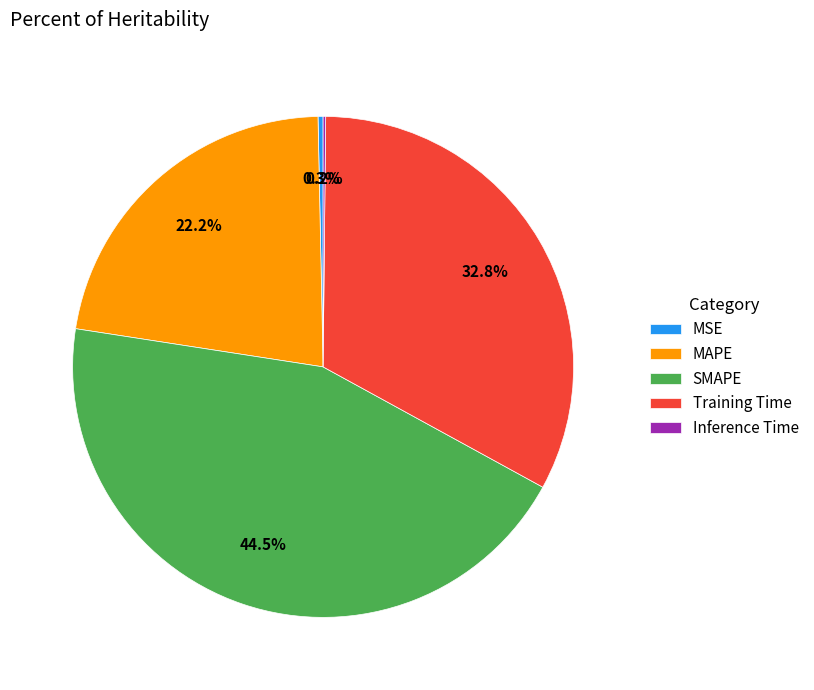

Does MSE represent more than half of the total?

No